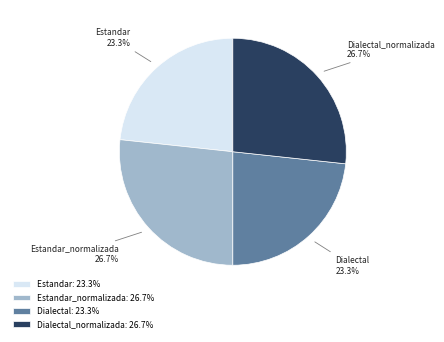

Does Dialectal represent more than half of the total?

No